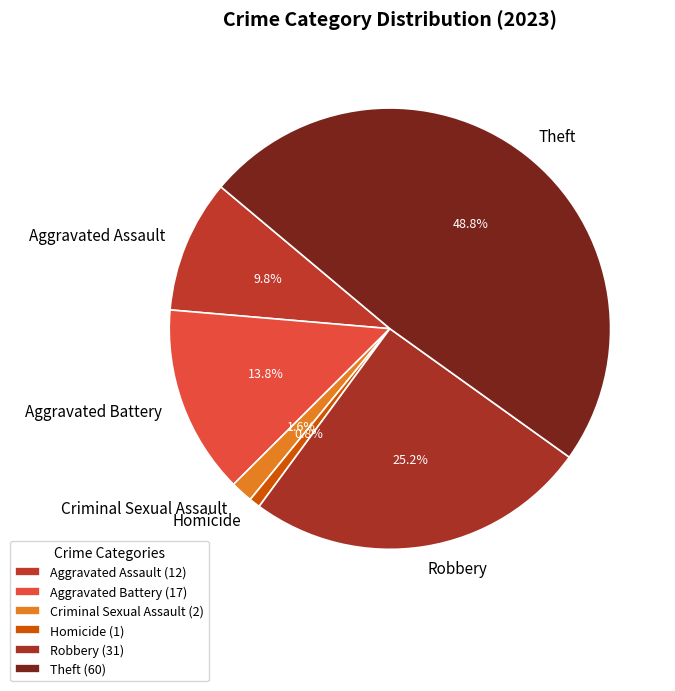

Which category has the biggest portion of the pie?

Theft